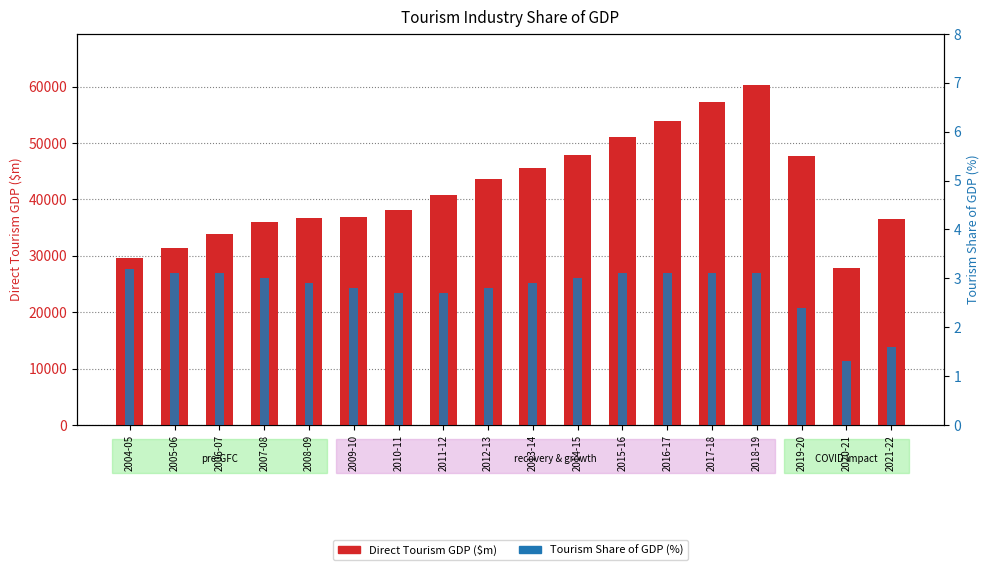

List the series in order of their overall mean, lowest first.

Tourism Share of GDP (%), Direct Tourism GDP ($m)